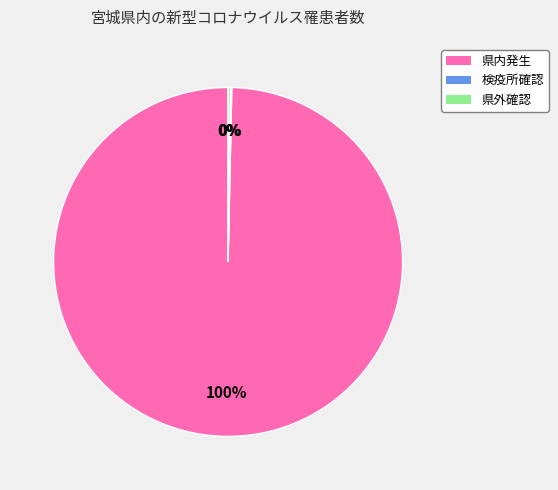

What is the largest slice in the pie chart?

県内発生